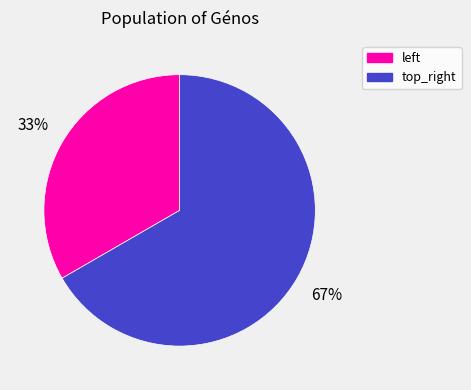

The top_right slice represents 67% of the pie. True or false?

True